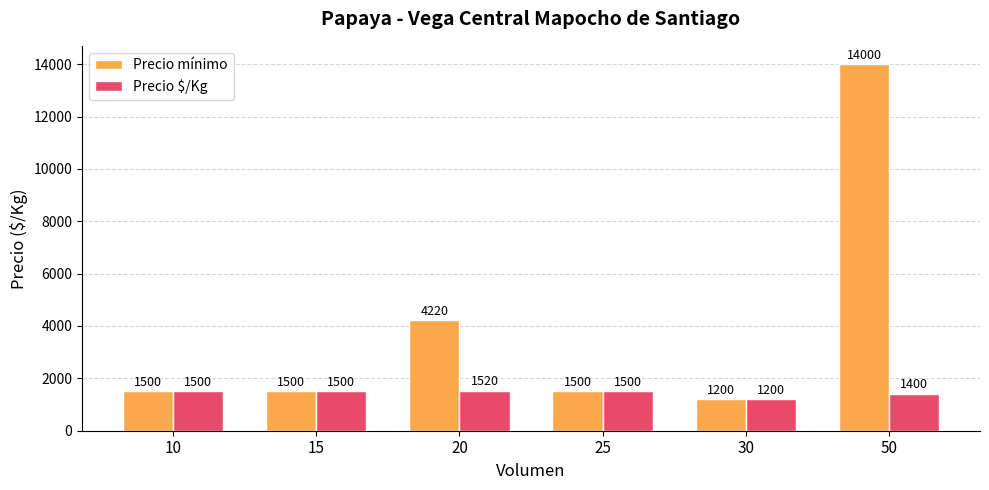

Does the chart contain any negative values?

No